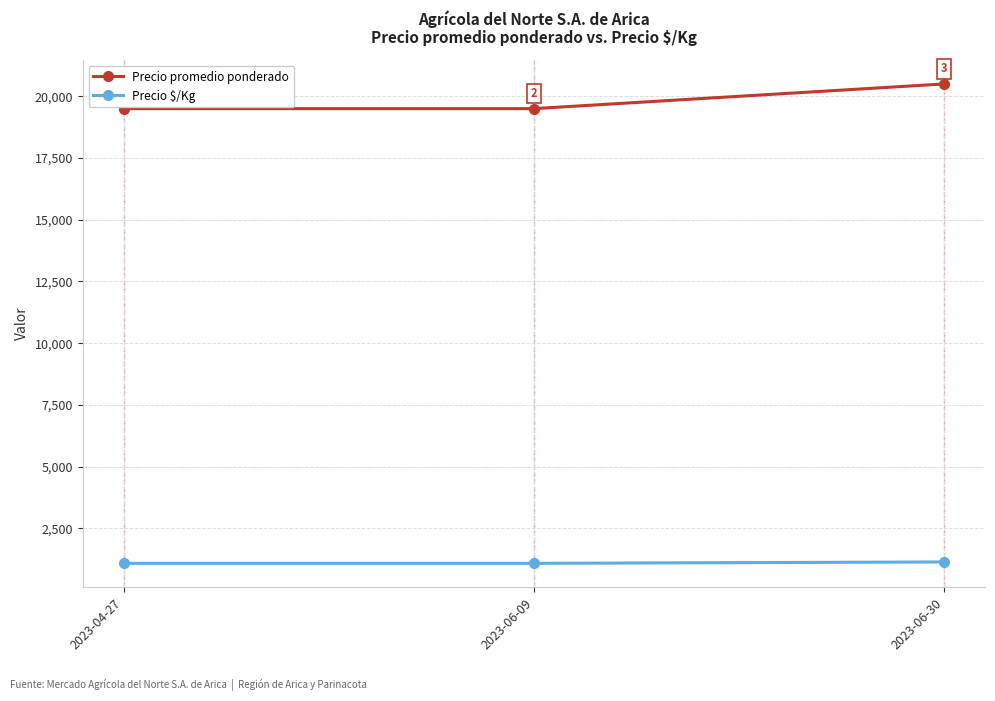

Which series changed the most between 2023-04-27 and 2023-06-30?

Precio promedio ponderado